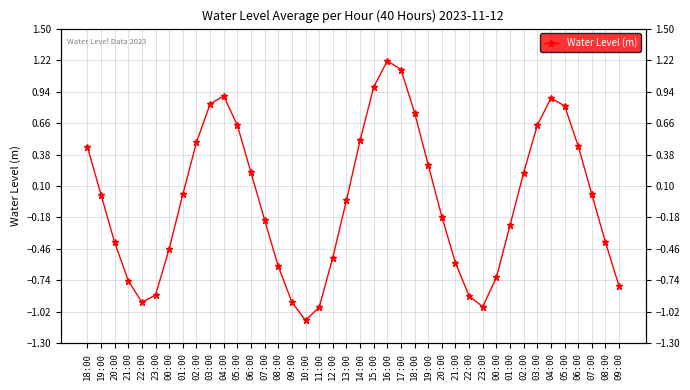

The chart shows a value of 0.6 at 03:00. True or false?

True